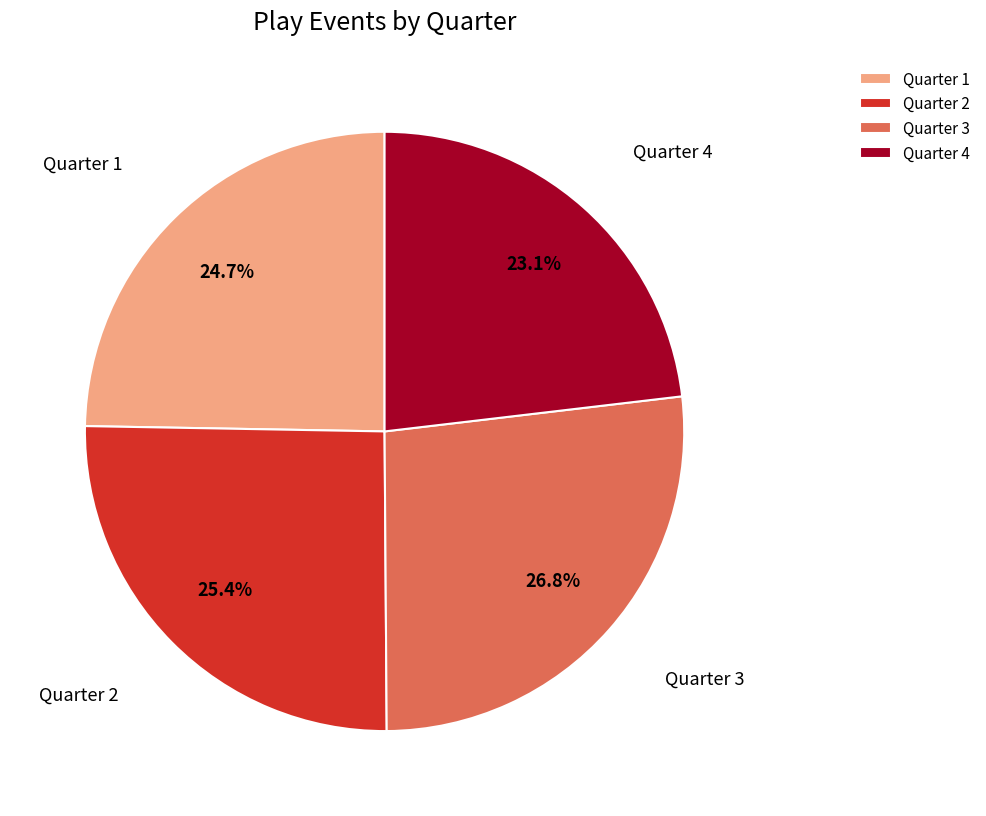

What is the largest slice in the pie chart?

Quarter 3